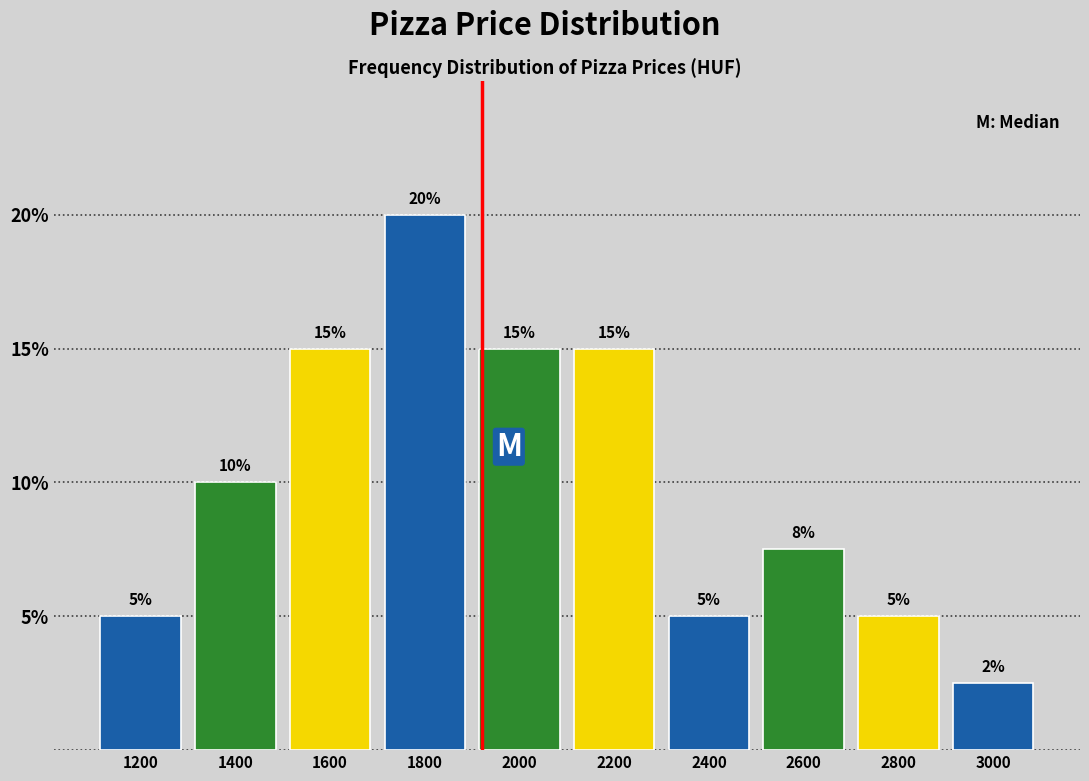

Which range on the x-axis has the tallest bar?

1700 to 1900